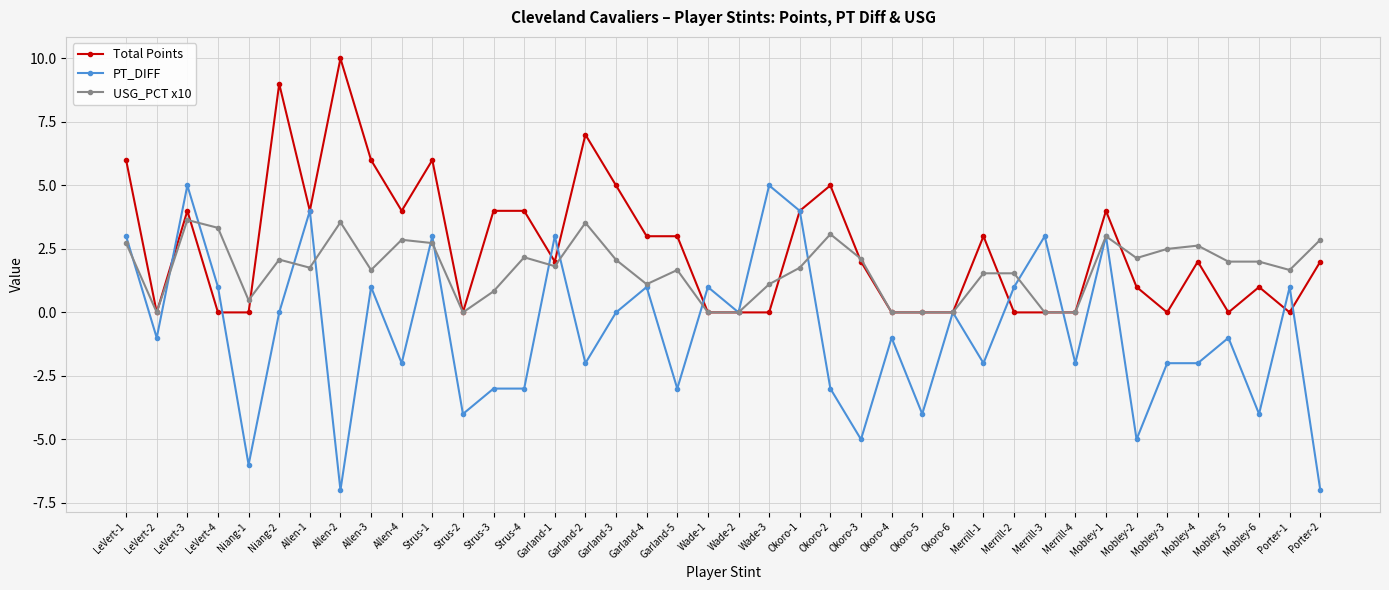

Where is the first local minimum for USG_PCT x10?

LeVert-2